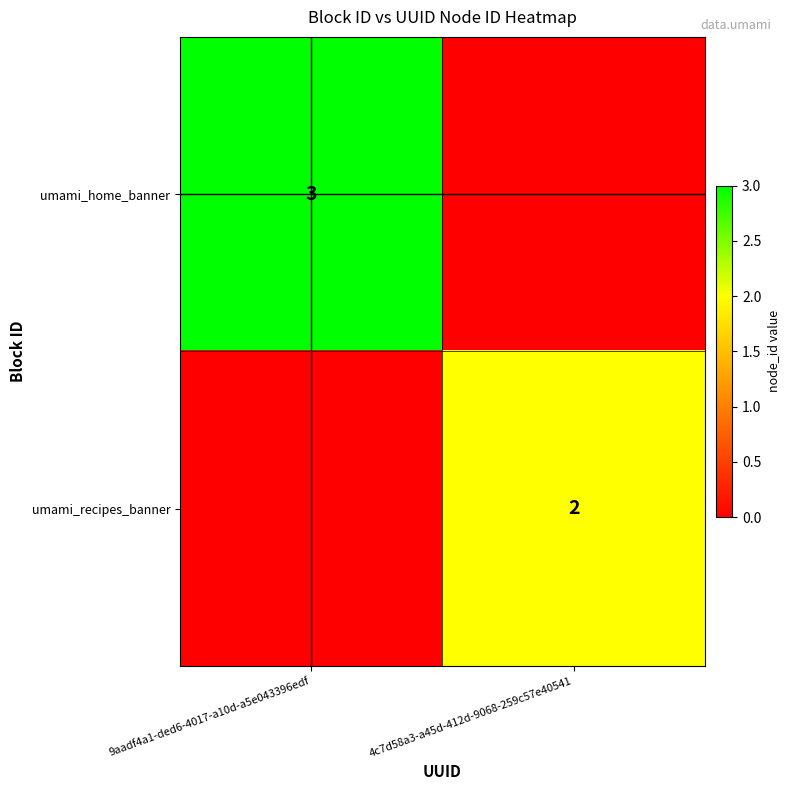

Is it true that umami_home_banner equals 3 at 9aadf4a1-ded6-4017-a10d-a5e043396edf?

True